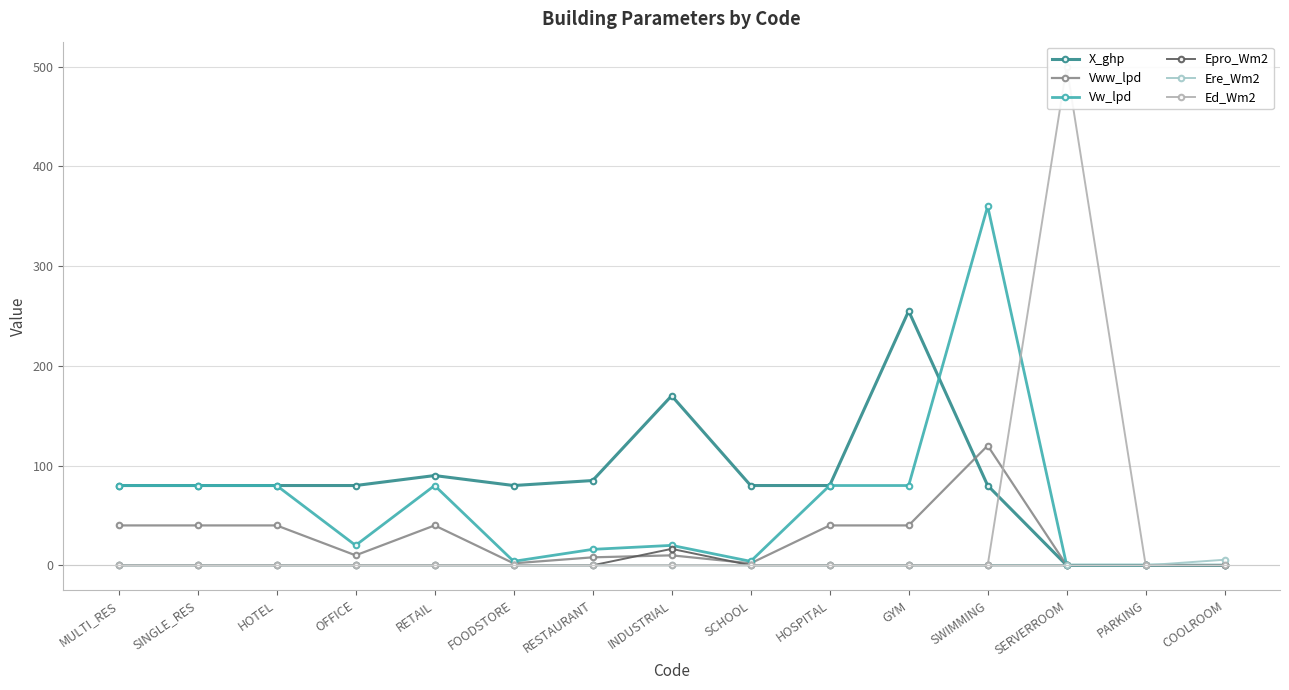

Between MULTI_RES and RETAIL, which is larger?

RETAIL